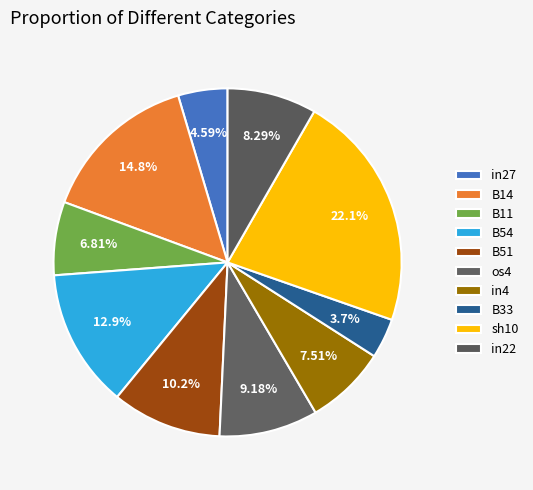

To the nearest percent, what is the difference between the largest and smallest slice percentages?

18%